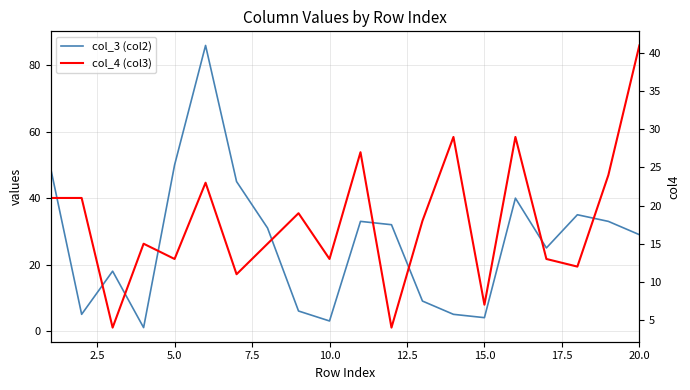

Between 5.0 and 10.0, which series saw the biggest shift?

col_3 (col2)